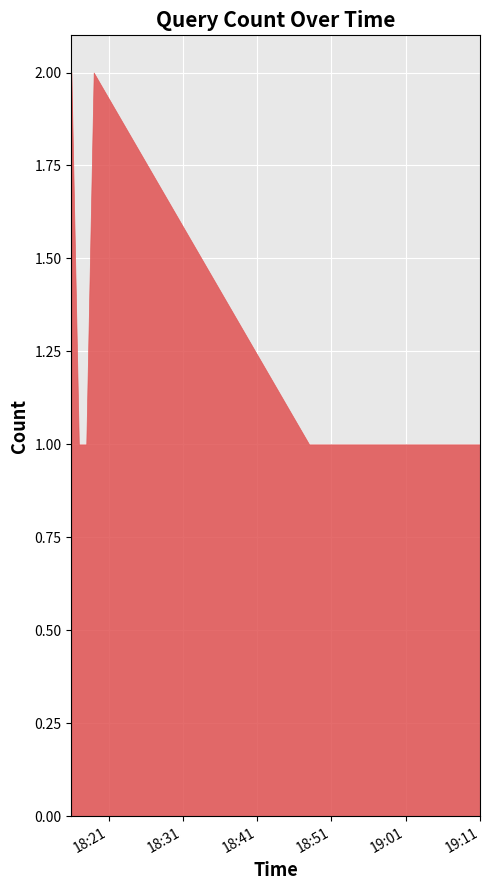

What is the value of the 6th point from the left?

1